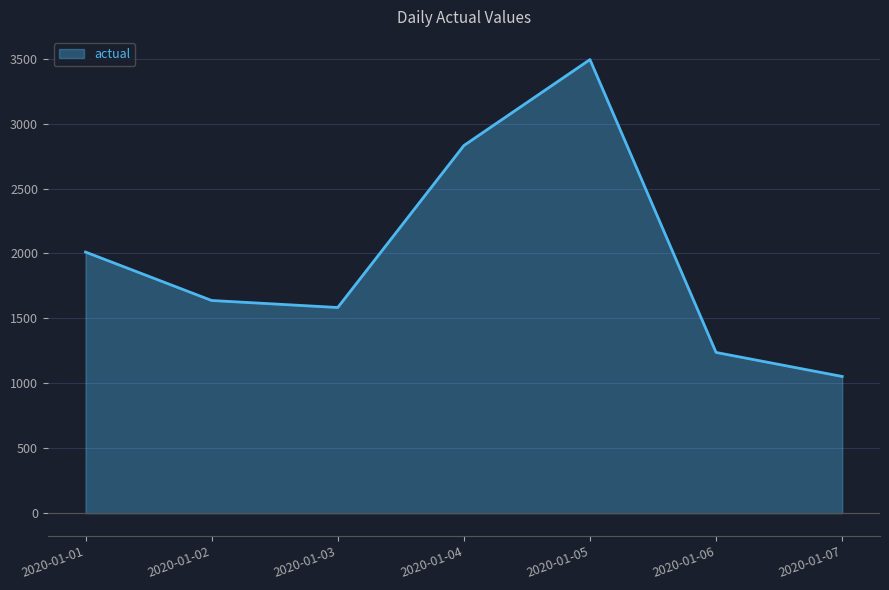

At which category does the data reach its first local valley?

2020-01-03